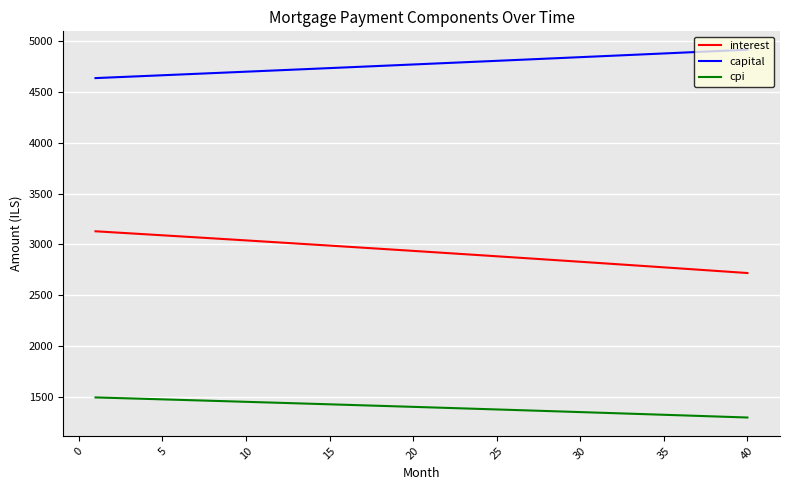

At how many categories does at least one series exceed 2874?

40